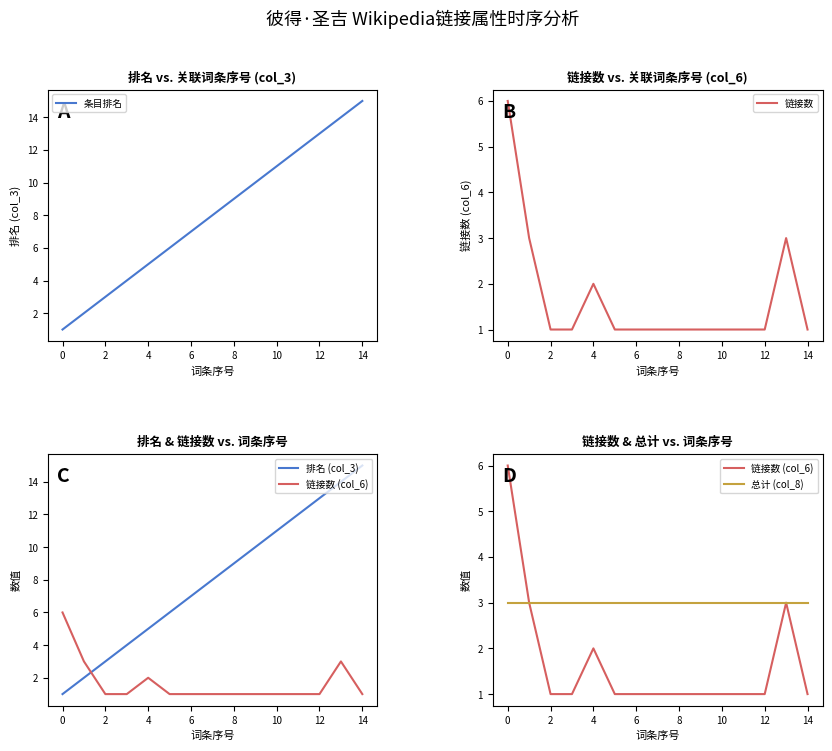

What is the maximum value for 条目排名?

15